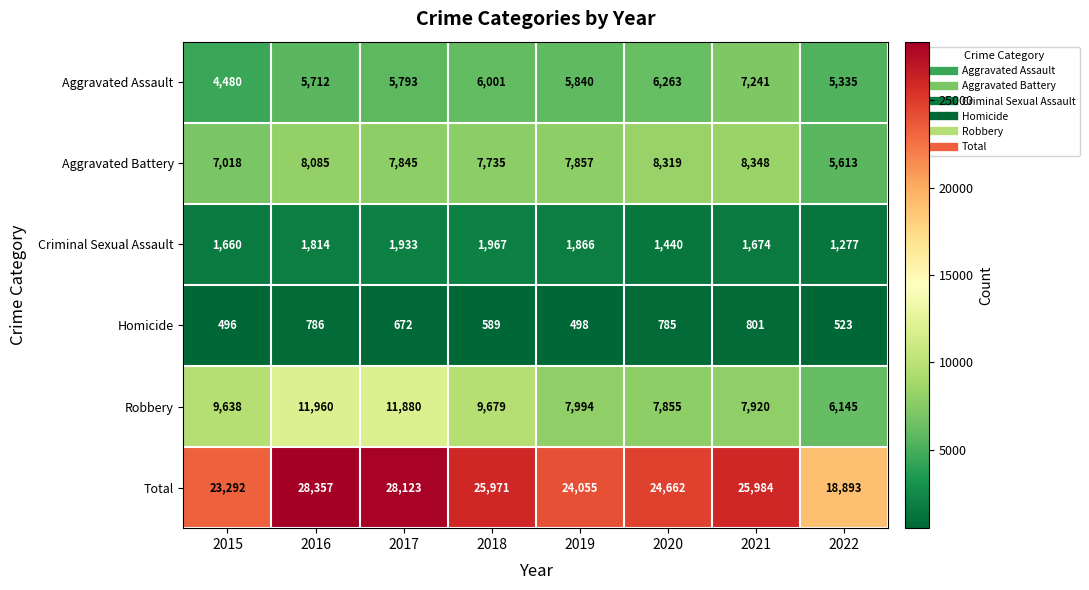

How many distinct data groups are displayed?

6